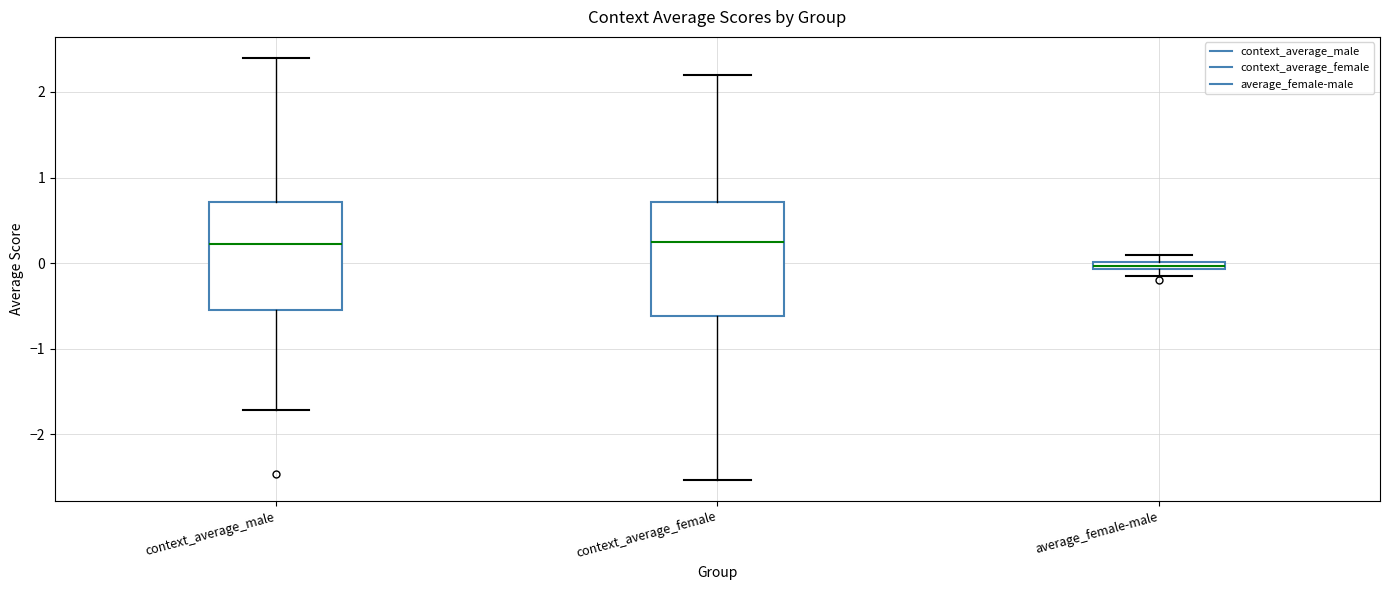

Where is the upper edge of the box for average_female-male on the y-axis? The values are not printed on the chart, so give them approximately, as read against the axis.

0.0